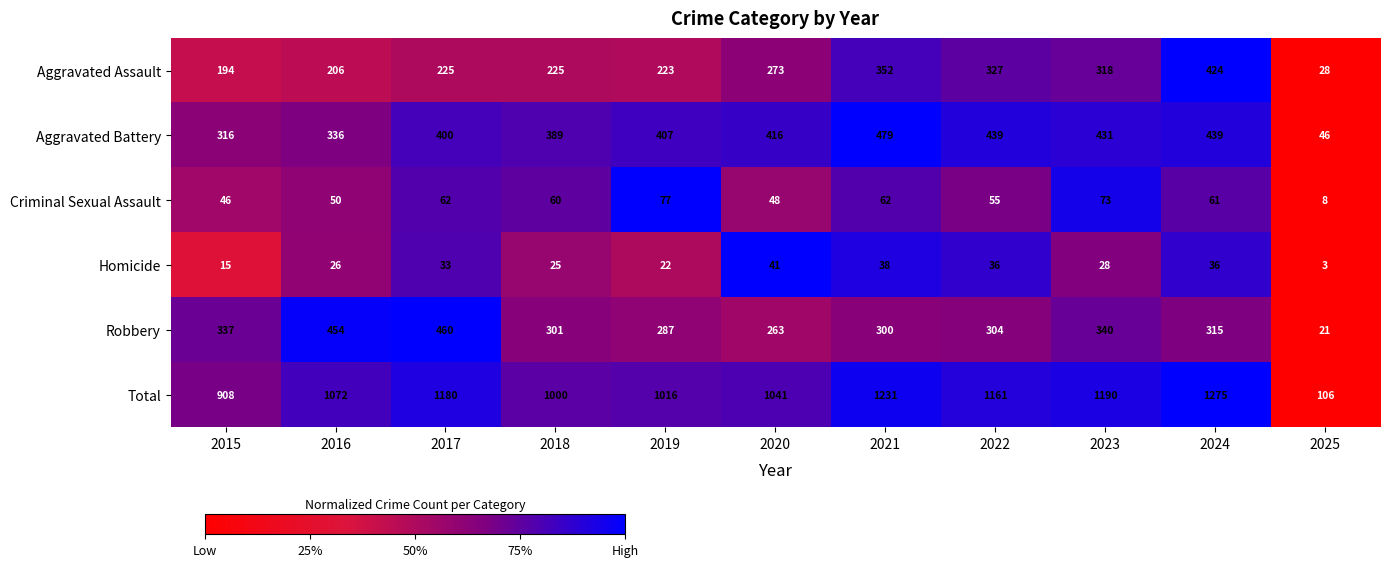

Between 2015 and 2024, which series saw the biggest shift?

Total